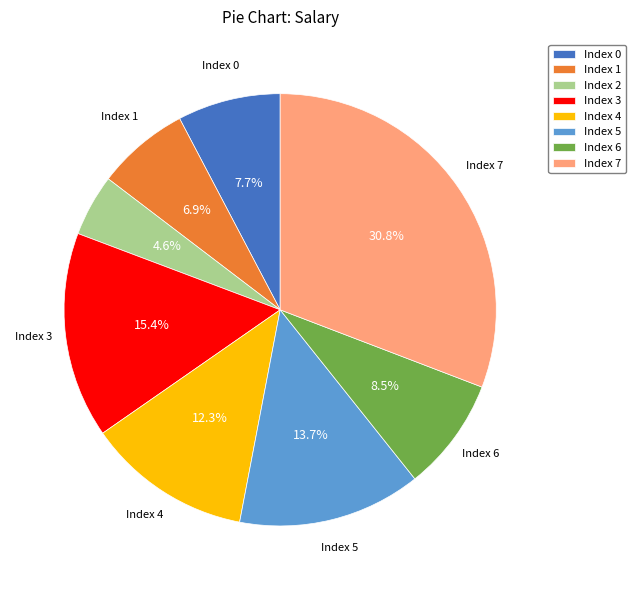

Does any single category account for the majority?

No